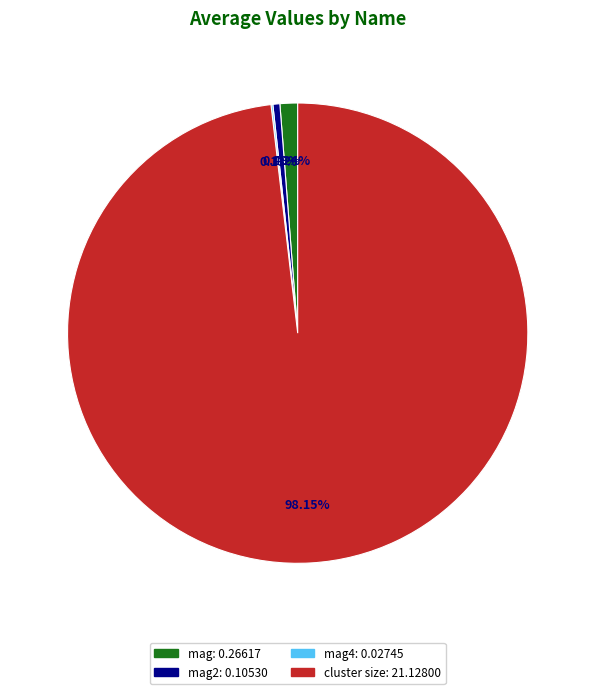

Does any single category account for the majority?

Yes